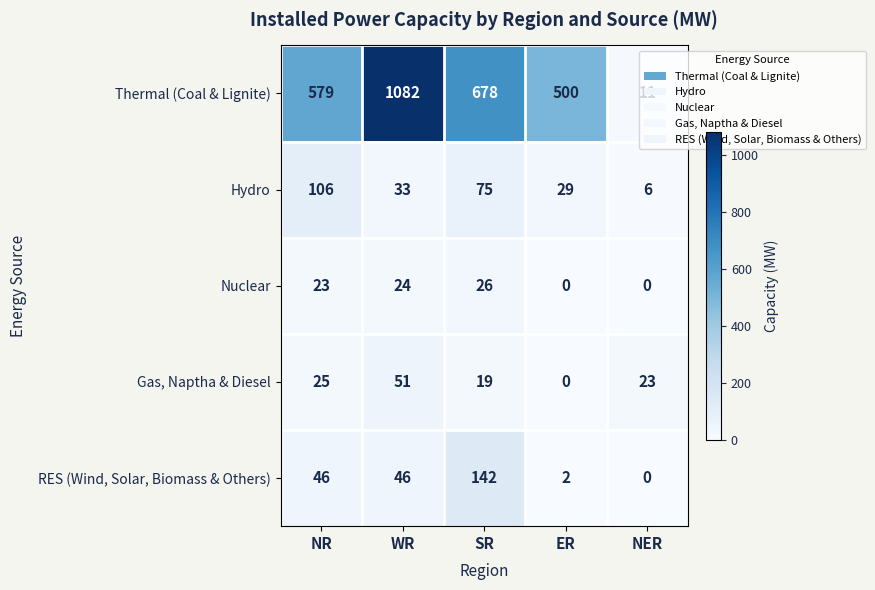

Read the Thermal (Coal & Lignite) value at WR, to the nearest 50.

1100